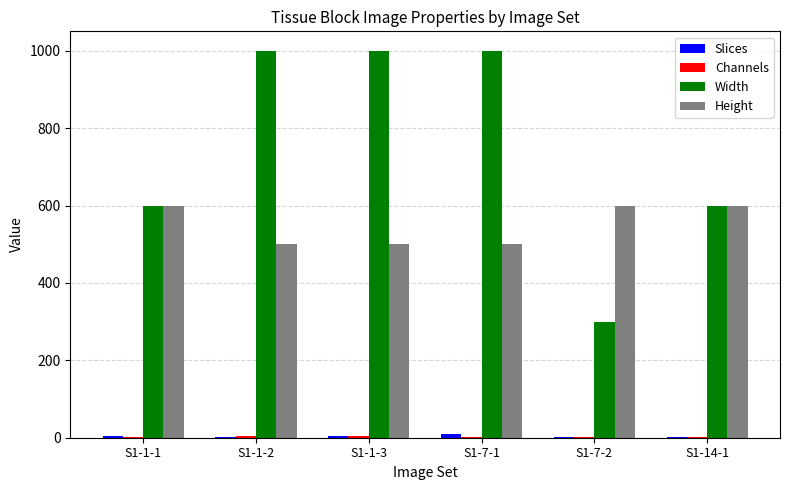

Which series has the largest total across all categories?

Width